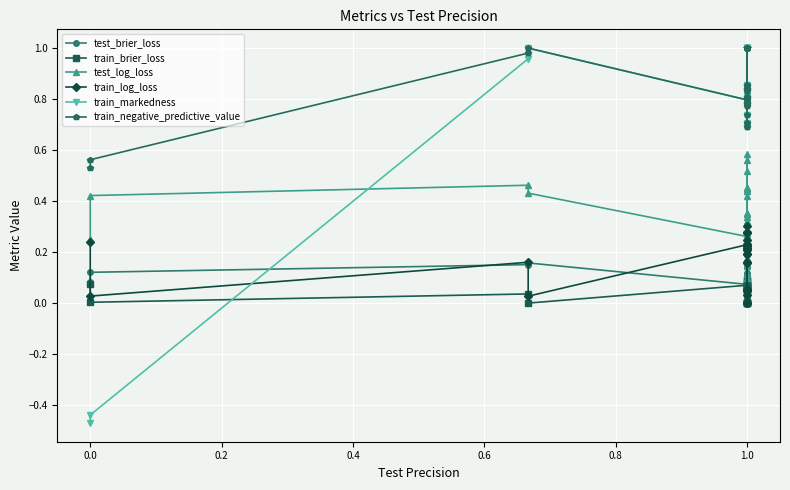

Which series has the widest spread of values?

train_markedness